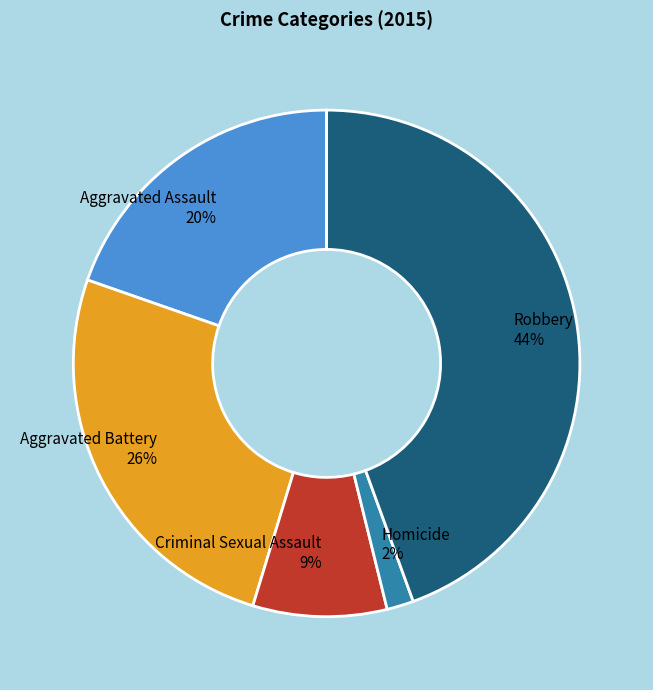

Combined, do Aggravated Battery and Aggravated Assault account for over 50%?

No